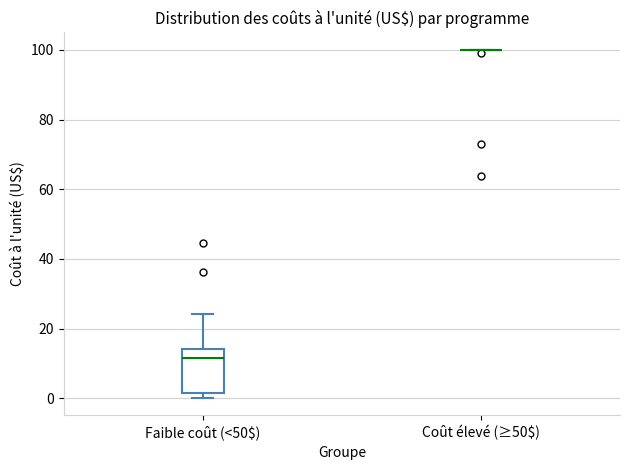

Reading left to right, transcribe this box plot: for each box, give where its median line is, the range the box spans, and where its two whiskers end, as read against the y-axis. The values are not printed on the chart, so give them approximately, as read against the axis.

Faible coût (<50$): median 12, box 2 to 14, whiskers 0 to 24
Coût élevé (≥50$): box collapsed to a line at 100, whiskers 100 to 100